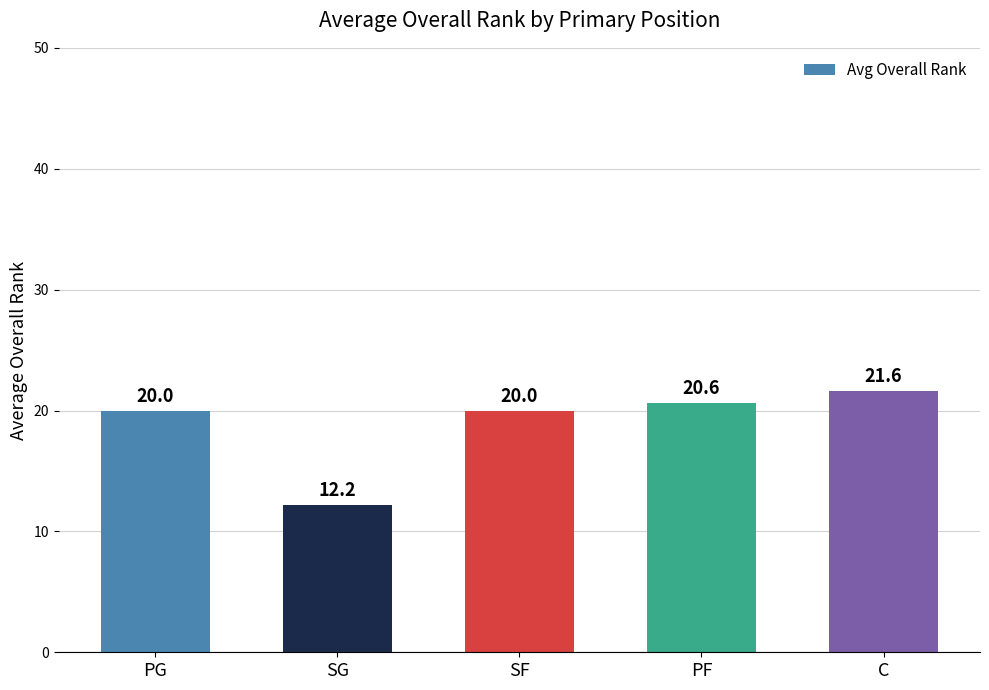

Reading left to right, extract all data points from this chart.

20.0	12.2	20.0	20.6	21.6